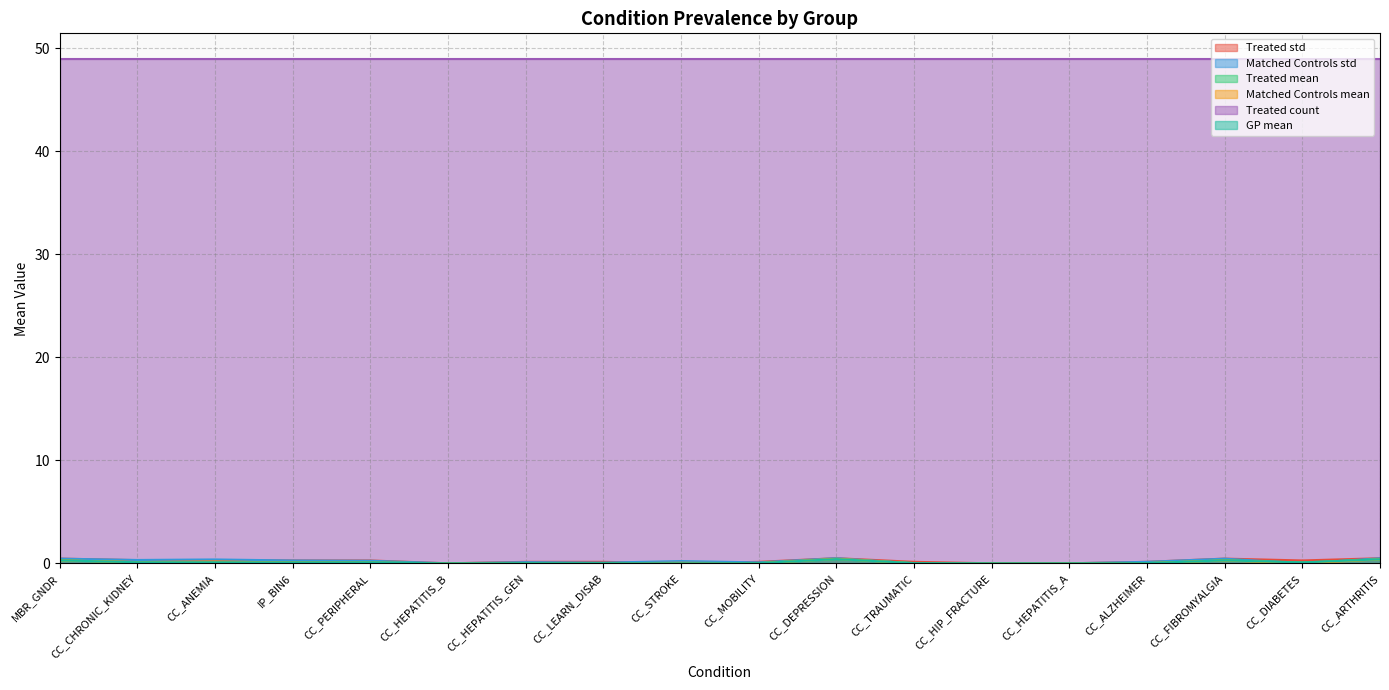

Which category has the highest value across all series?

CC_DEPRESSION